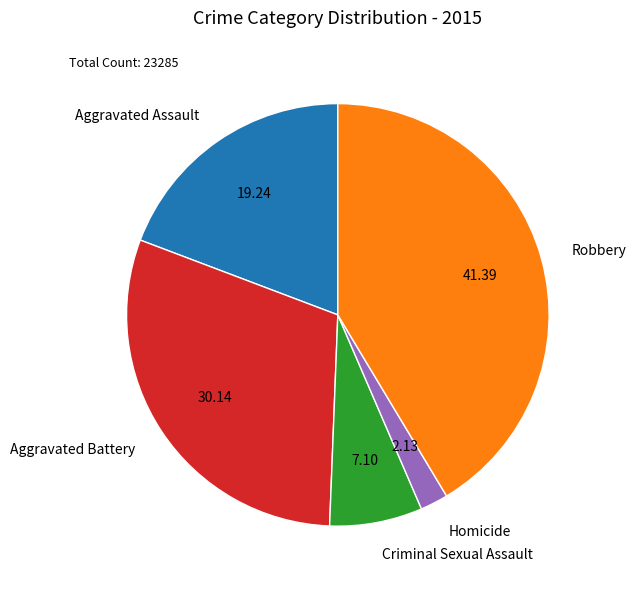

How many slices are in this pie chart?

5